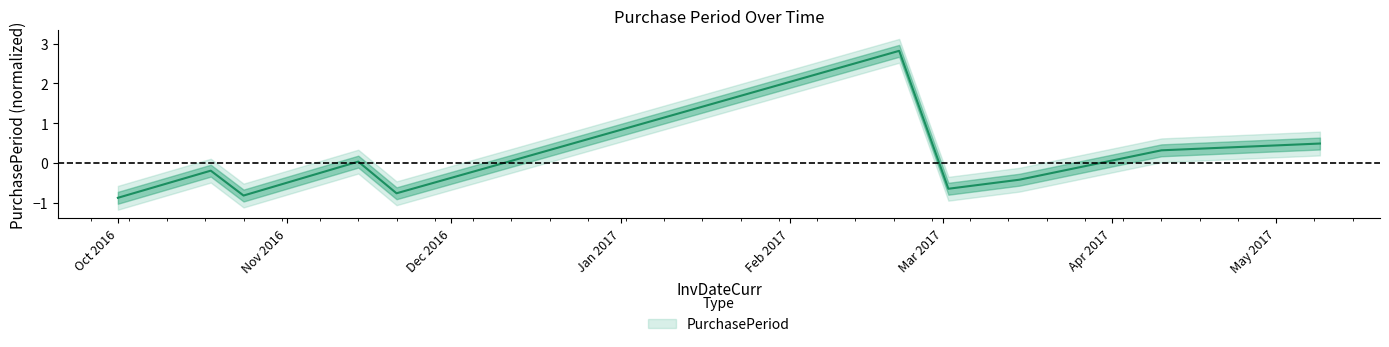

Reading left to right, extract all data points from this chart.

-0.9	-0.2	-0.8	0.0	-0.8	0.1	2.8	-0.7	-0.4	0.3	0.5